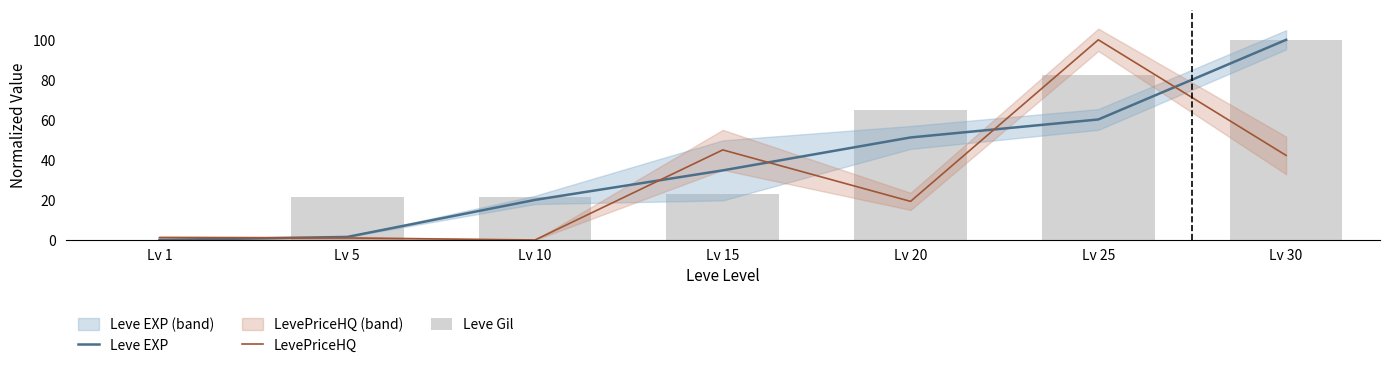

Rank the categories by Leve Gil value from lowest to highest.

Lv 1, Lv 5, Lv 10, Lv 15, Lv 20, Lv 25, Lv 30